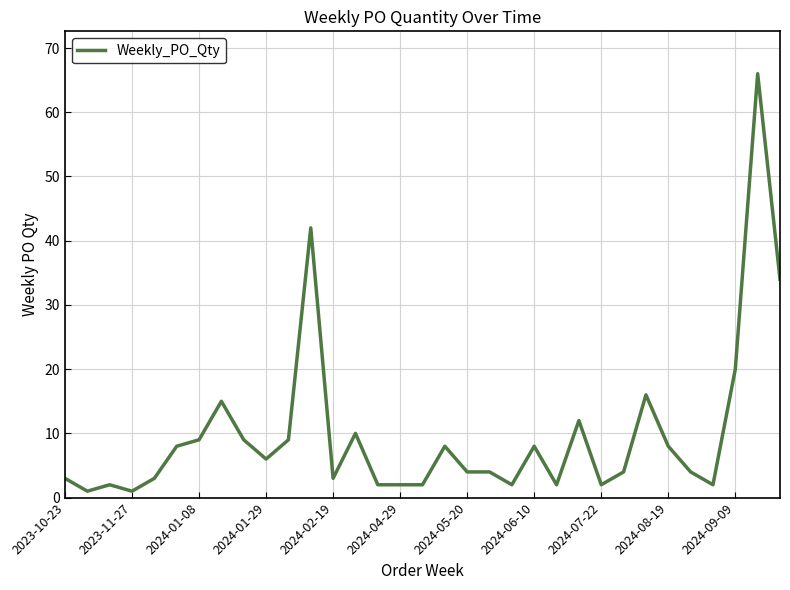

What is the maximum value shown in the chart?

66